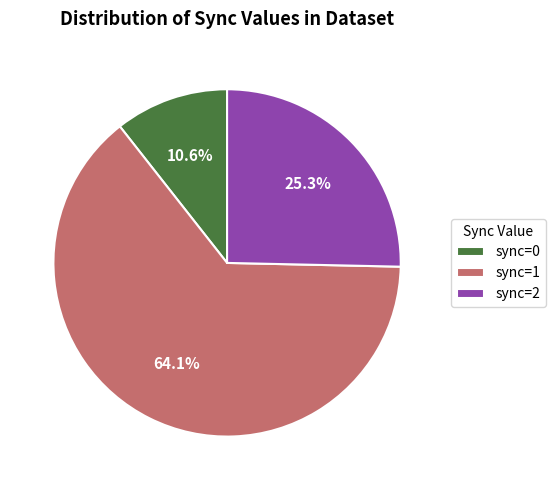

Is there a majority slice in this chart?

Yes